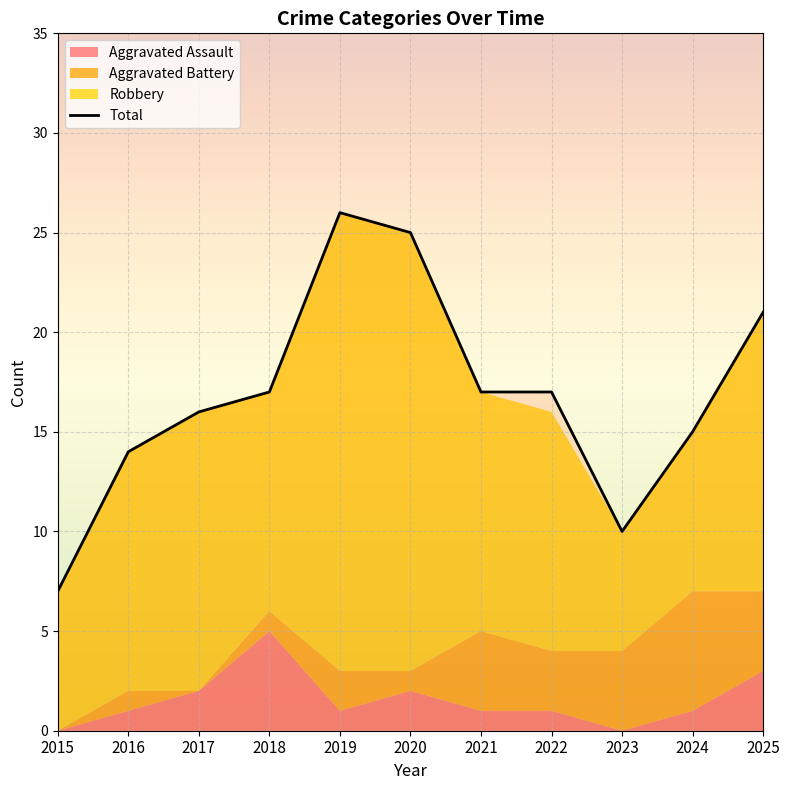

Rank the categories by value from lowest to highest.

2015, 2023, 2016, 2024, 2017, 2018, 2021, 2022, 2025, 2020, 2019